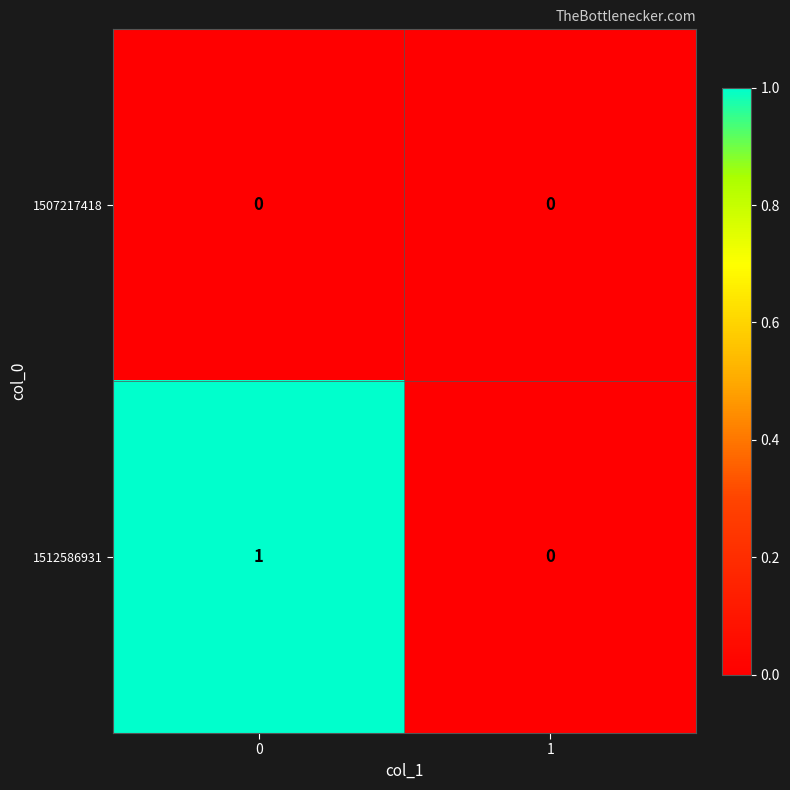

Rank the series by their average value, from lowest to highest.

1507217418, 1512586931